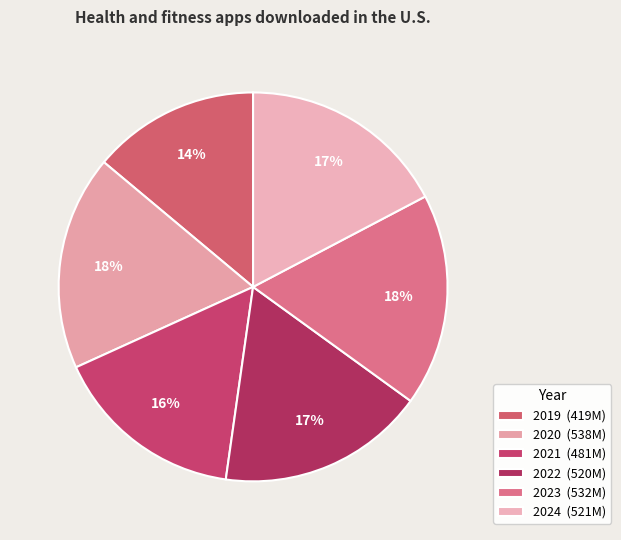

What is the change in value from 2019 to 2020?

+119